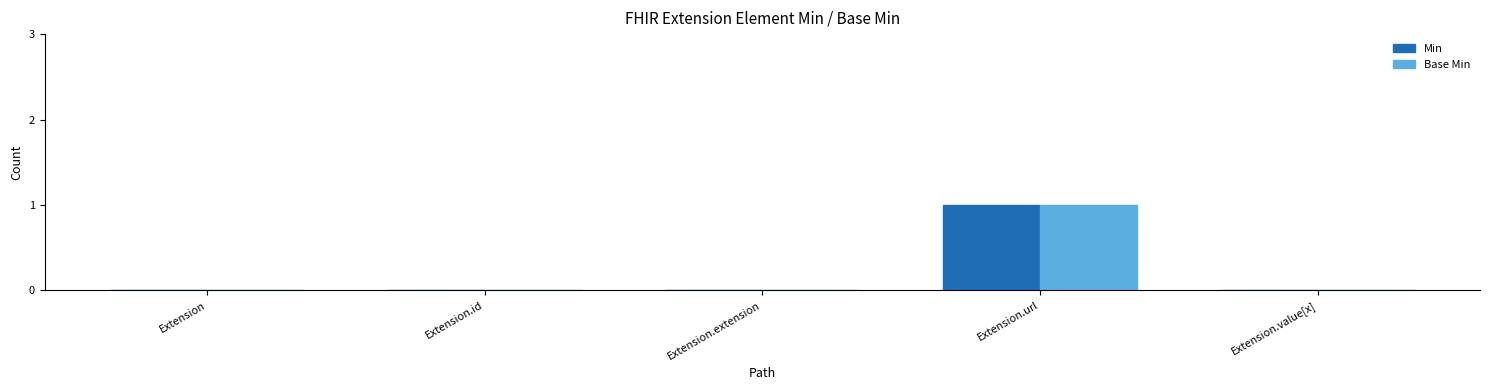

At which category is the sum across all series the highest?

Extension.url